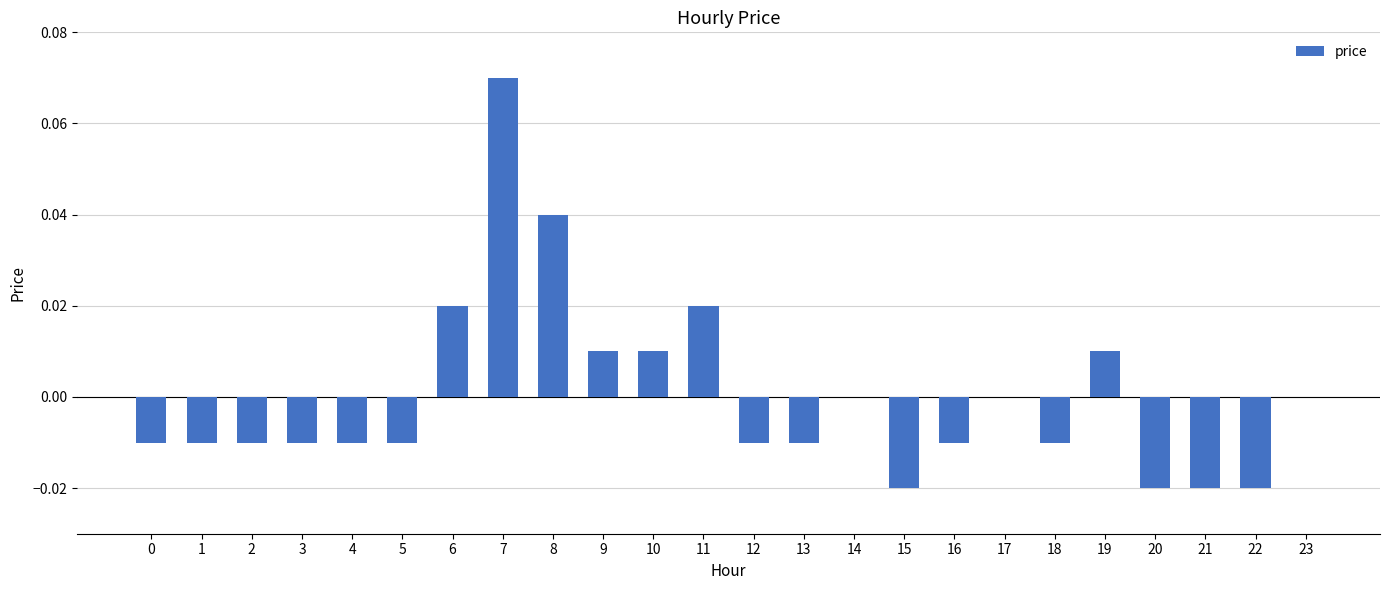

How many data points does each series have?

24